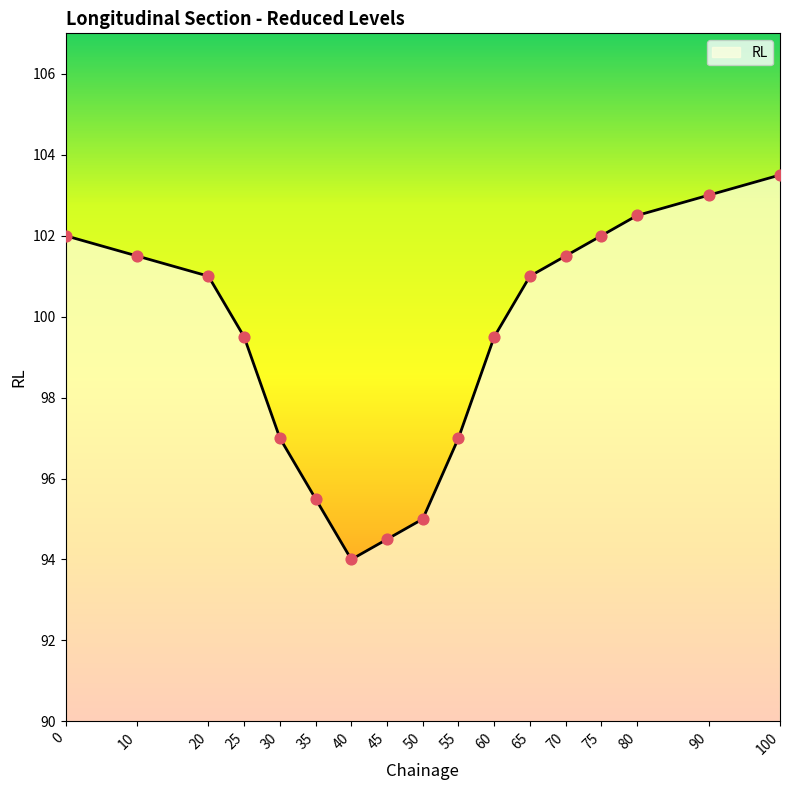

What is the ratio of the value at 70 to the value at 75?

1.0